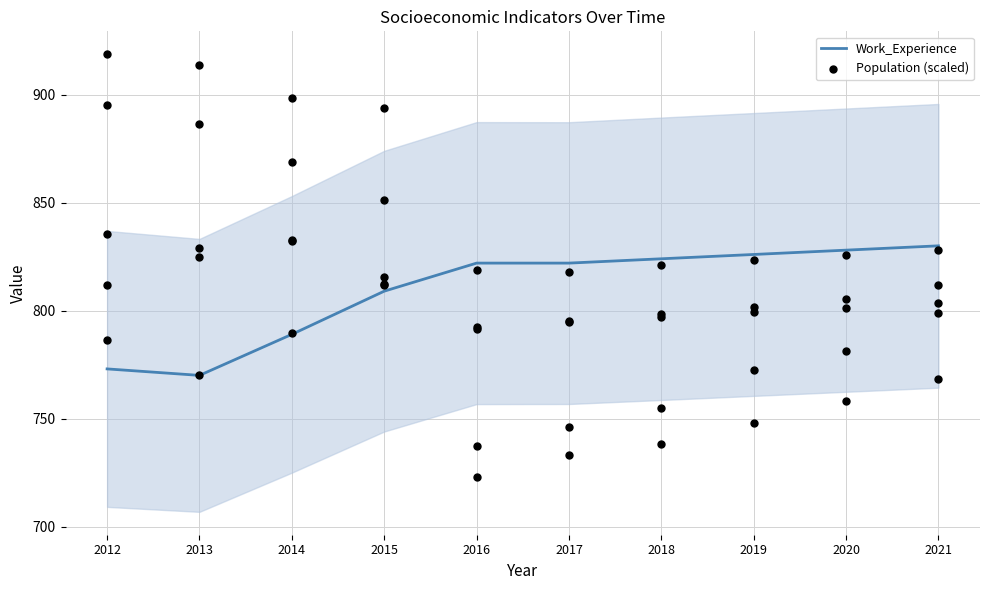

Which series has the widest spread of Y values?

Work_Experience